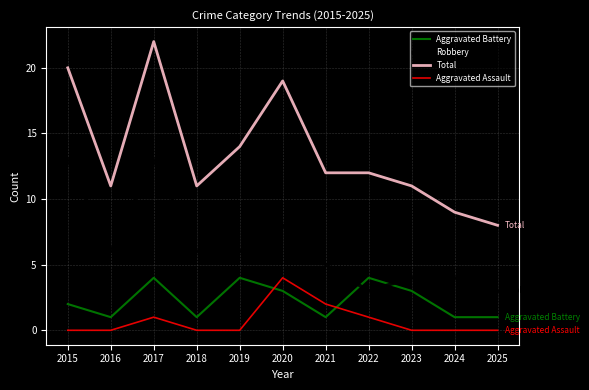

At which label does Robbery first exceed 6?

2015